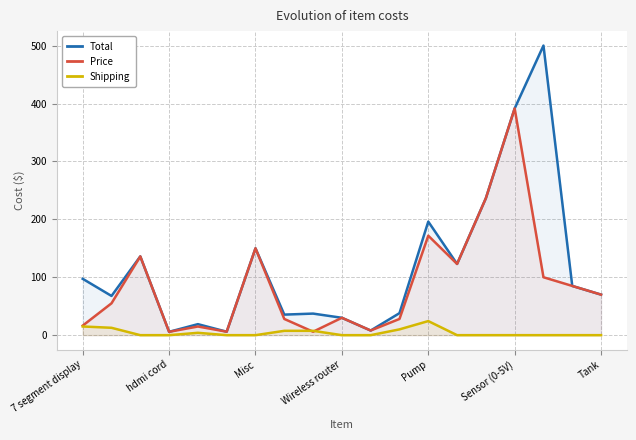

Is the value of Price at Misc greater than the value of Total at Wireless router?

Yes